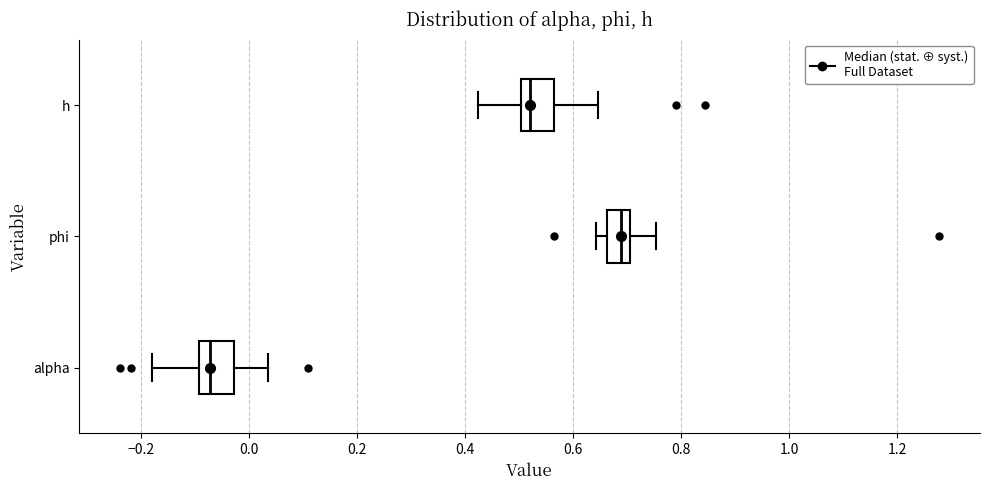

Reading bottom to top, read every box against the x-axis: the position of its median line, the range the box covers, and the ends of its whiskers. The values are not printed on the chart, so give them approximately, as read against the axis.

alpha: median -0.08, box -0.10 to -0.02, whiskers -0.18 to 0.04
phi: median 0.68, box 0.66 to 0.70, whiskers 0.64 to 0.76
h: median 0.52, box 0.50 to 0.56, whiskers 0.42 to 0.64